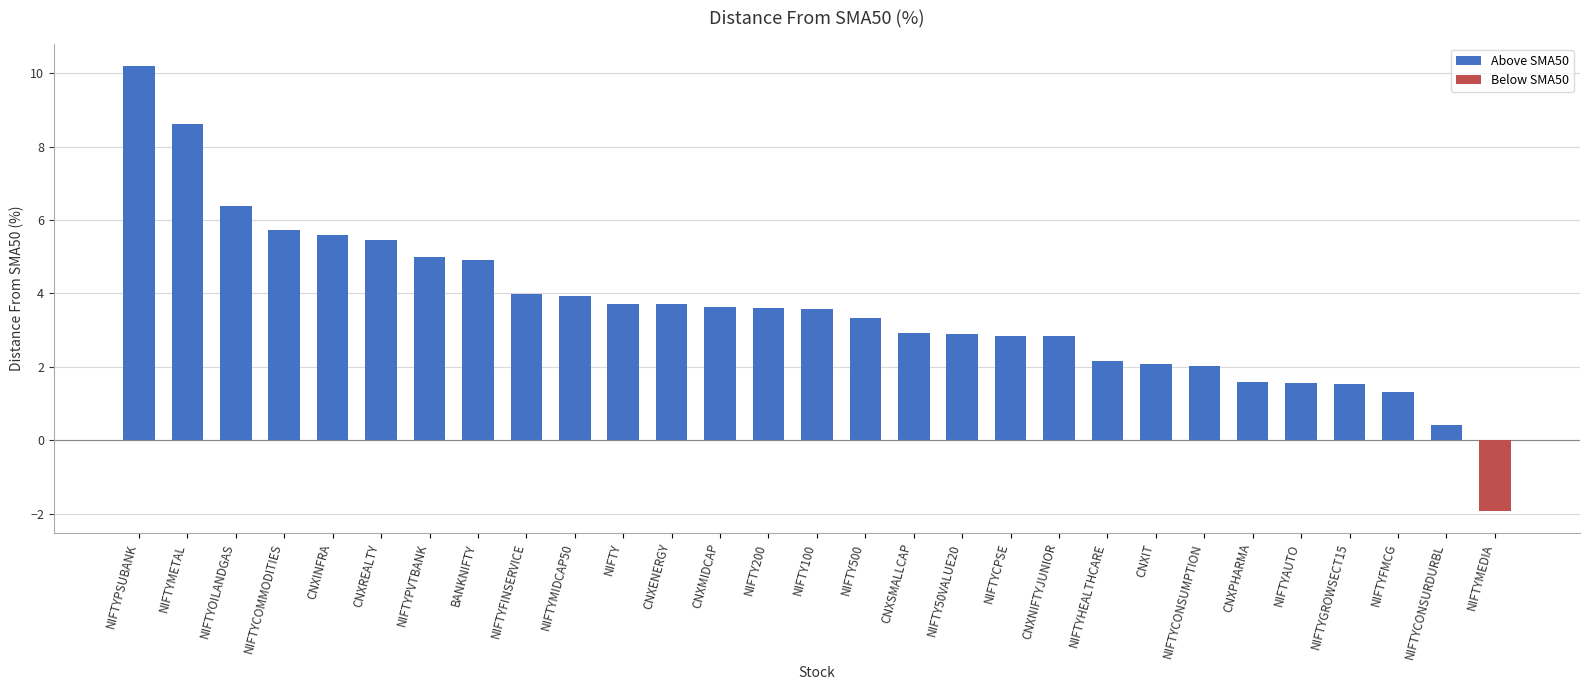

True or false: Above SMA50 has a value of 1.6 at NIFTYAUTO.

True